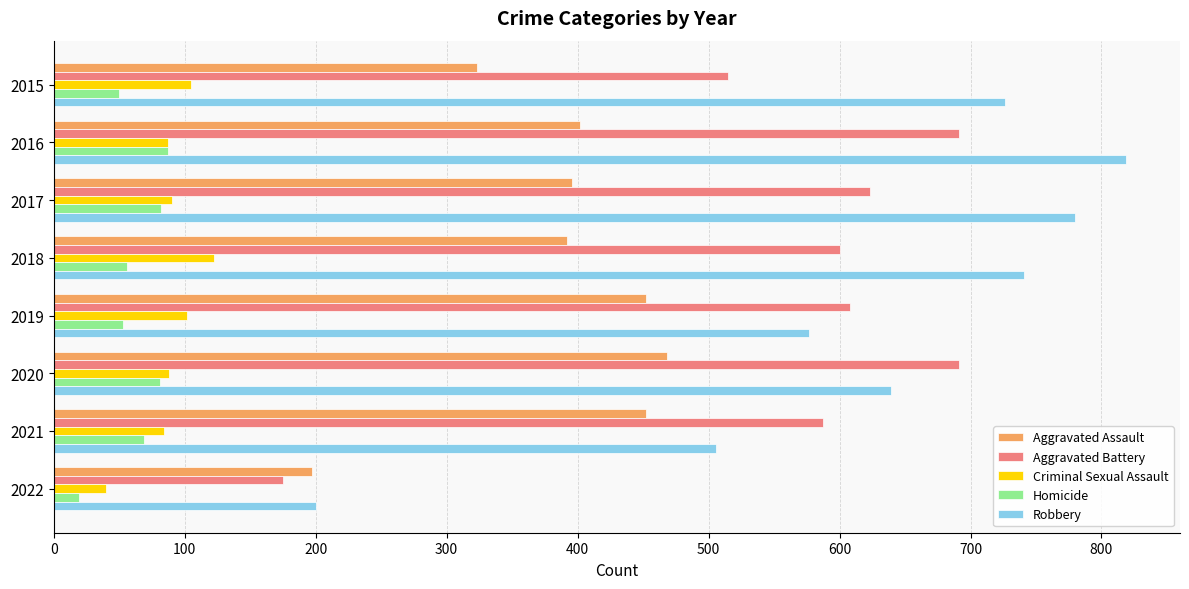

Is it true that Robbery equals 489 at 2018?

False